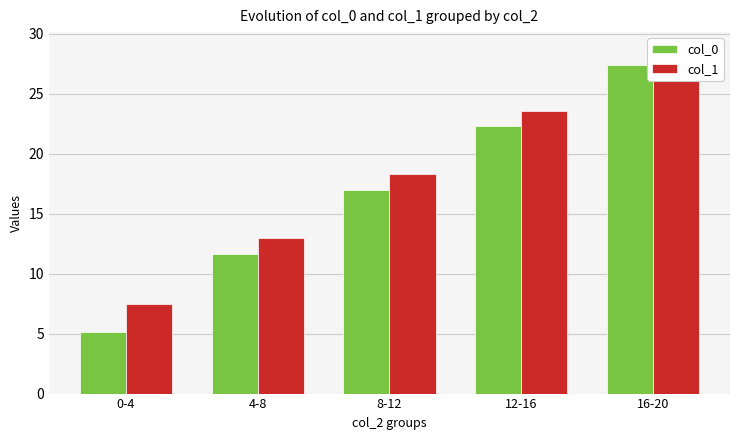

The col_1 series shows 13.0 at 4-8. True or false?

True